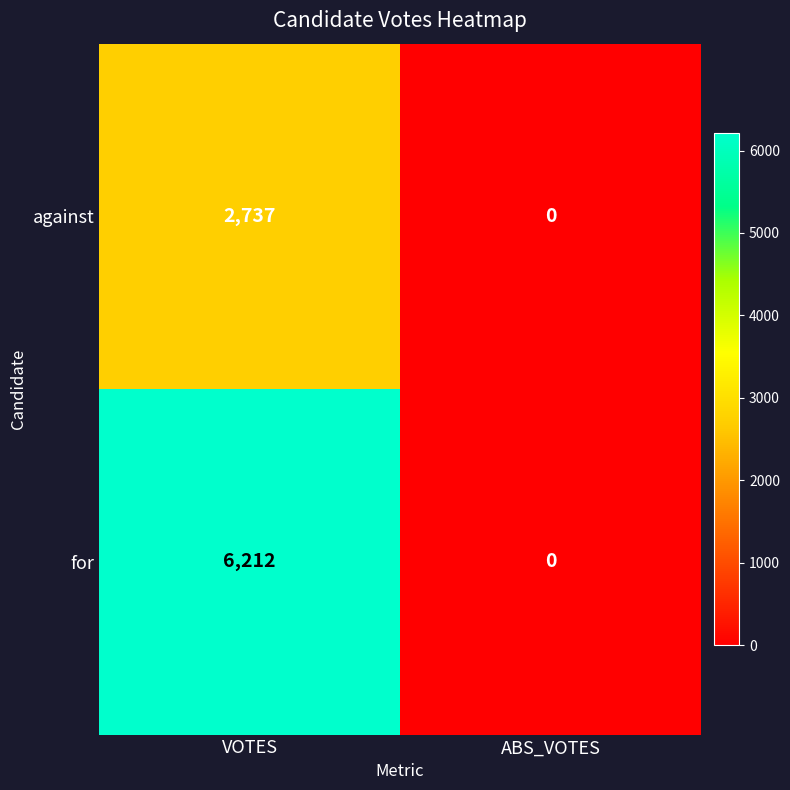

What is the sum of all for values?

6212